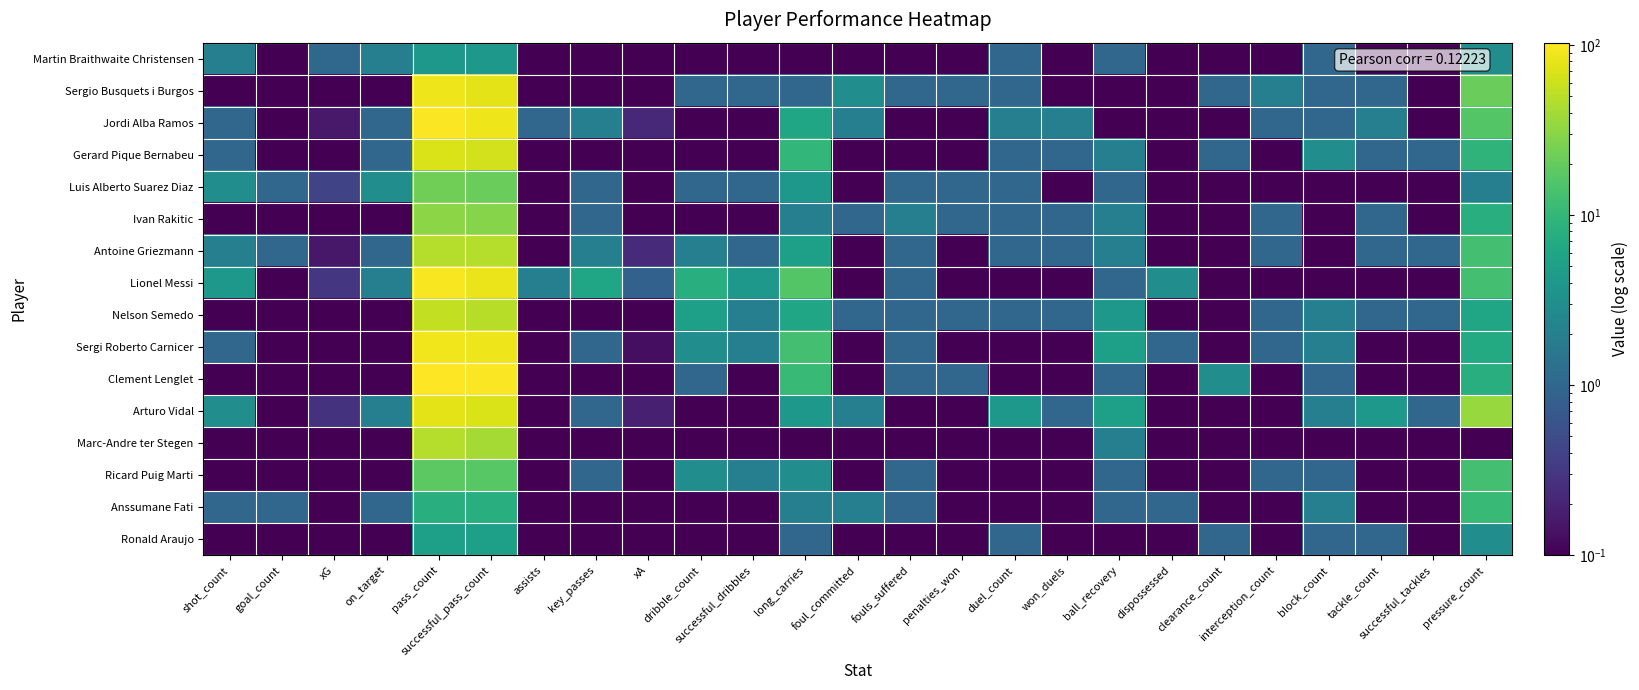

At which category is the sum across all series the highest?

pass_count